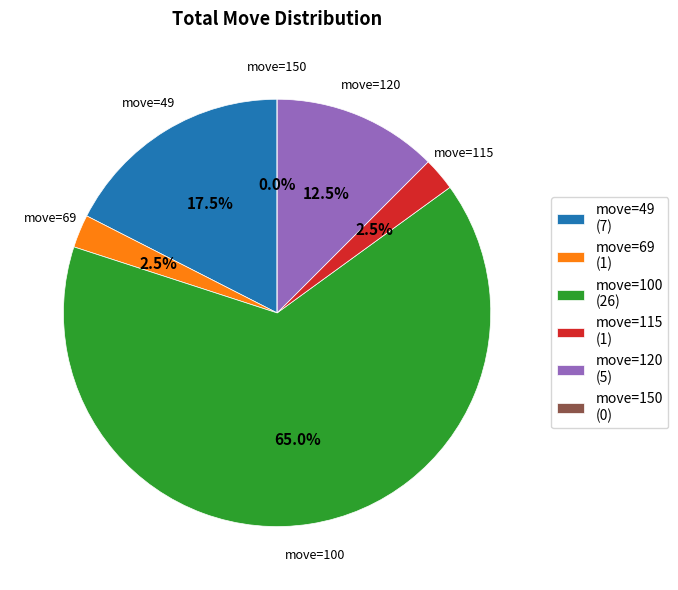

How many segments does this pie chart have?

6